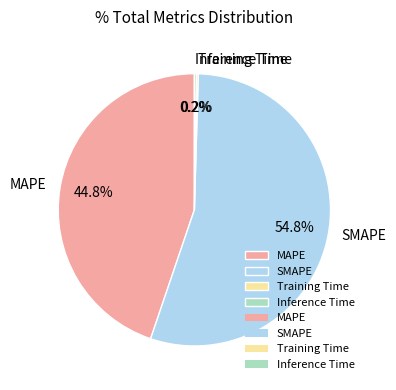

What percentage is NOT represented by SMAPE?

45.2%